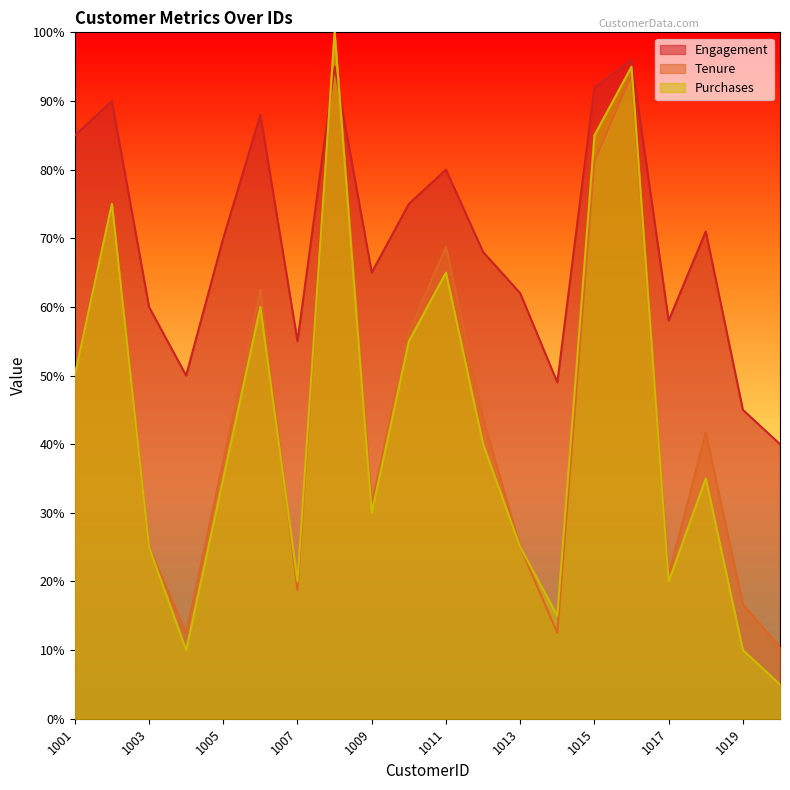

True or false: Purchases and Tenure intersect in this chart.

True